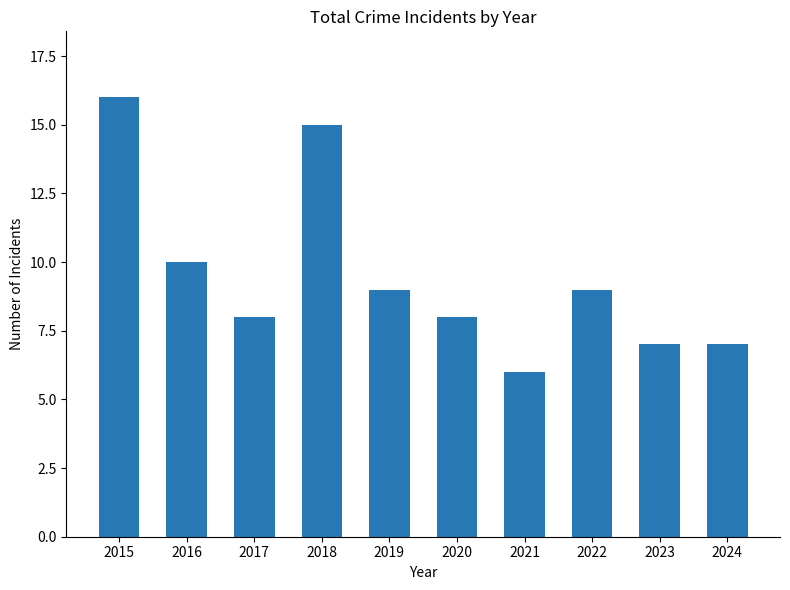

What is the value of the 1st bar from the left?

16